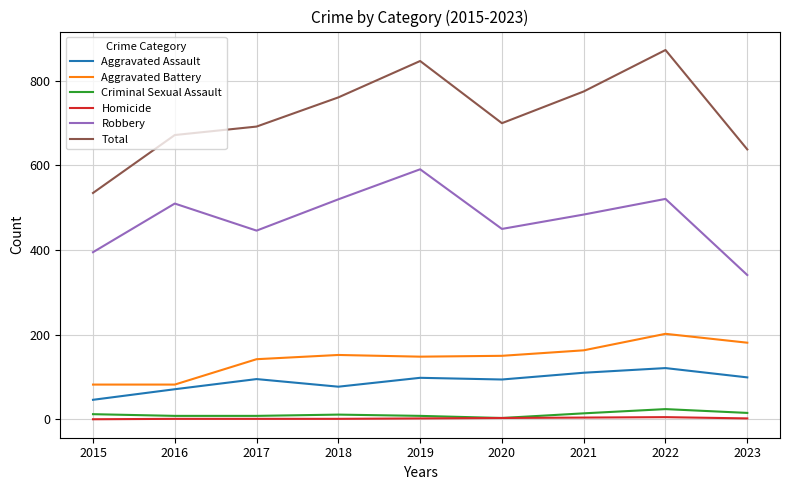

What value does the Aggravated Assault series have at 2022, to the nearest 10?

120